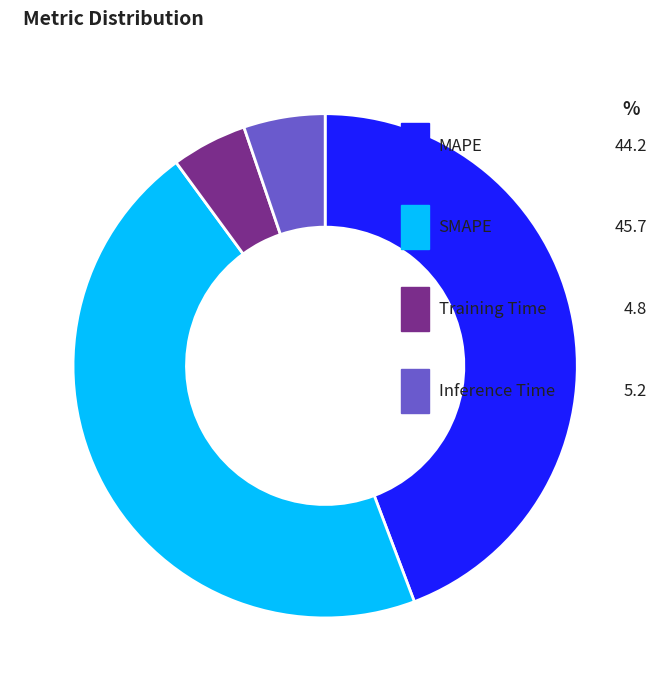

Which has a higher value, Training Time or SMAPE?

SMAPE